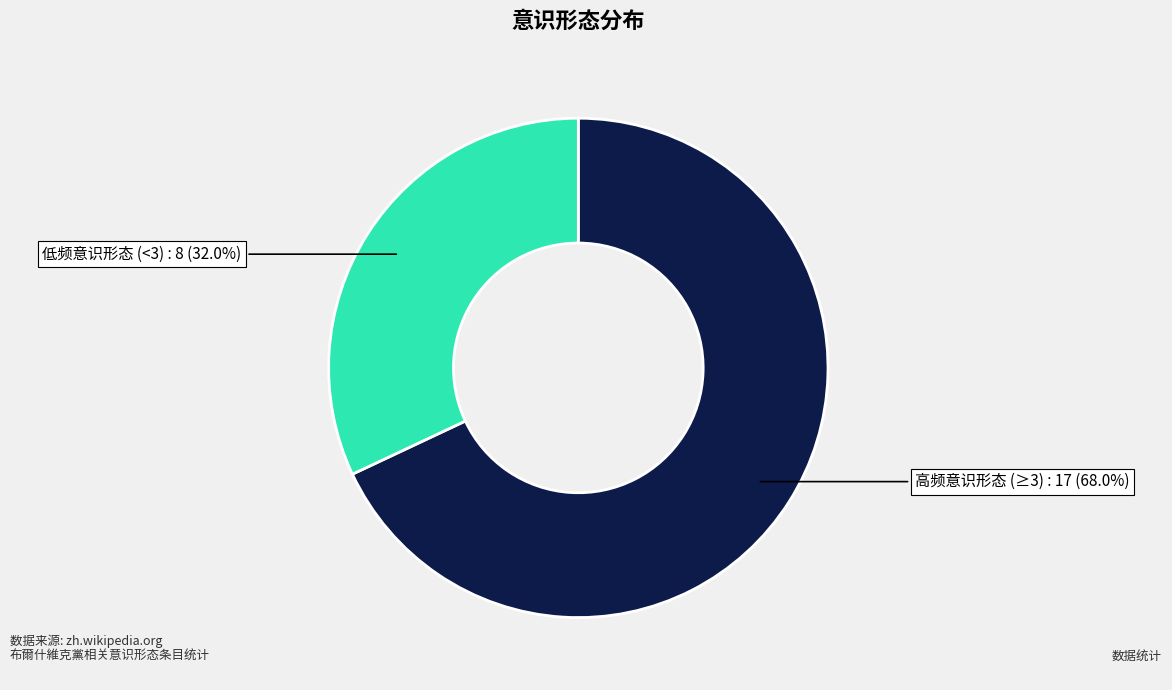

Count the number of slices in the pie.

2